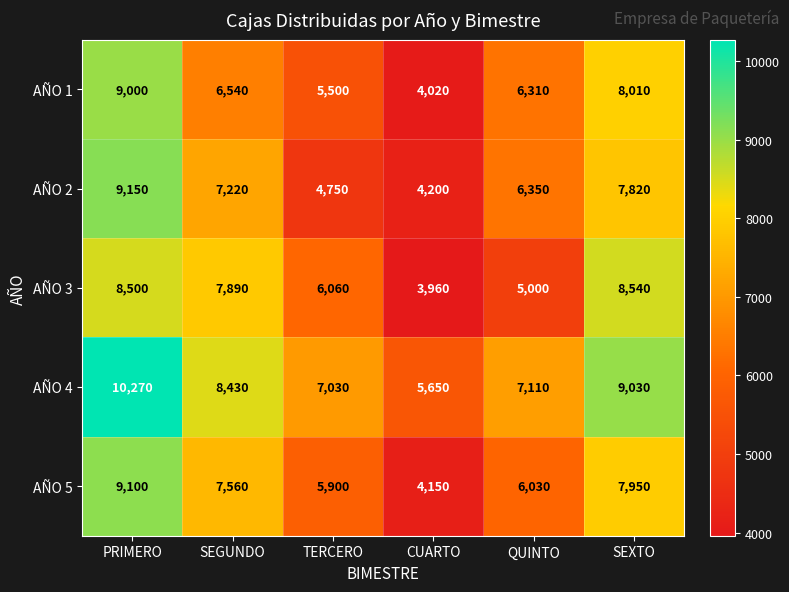

Reading left to right, list all the values displayed in this chart.

AÑO 1: PRIMERO=9000	SEGUNDO=6540	TERCERO=5500	CUARTO=4020	QUINTO=6310	SEXTO=8010
AÑO 2: PRIMERO=9150	SEGUNDO=7220	TERCERO=4750	CUARTO=4200	QUINTO=6350	SEXTO=7820
AÑO 3: PRIMERO=8500	SEGUNDO=7890	TERCERO=6060	CUARTO=3960	QUINTO=5000	SEXTO=8540
AÑO 4: PRIMERO=10270	SEGUNDO=8430	TERCERO=7030	CUARTO=5650	QUINTO=7110	SEXTO=9030
AÑO 5: PRIMERO=9100	SEGUNDO=7560	TERCERO=5900	CUARTO=4150	QUINTO=6030	SEXTO=7950